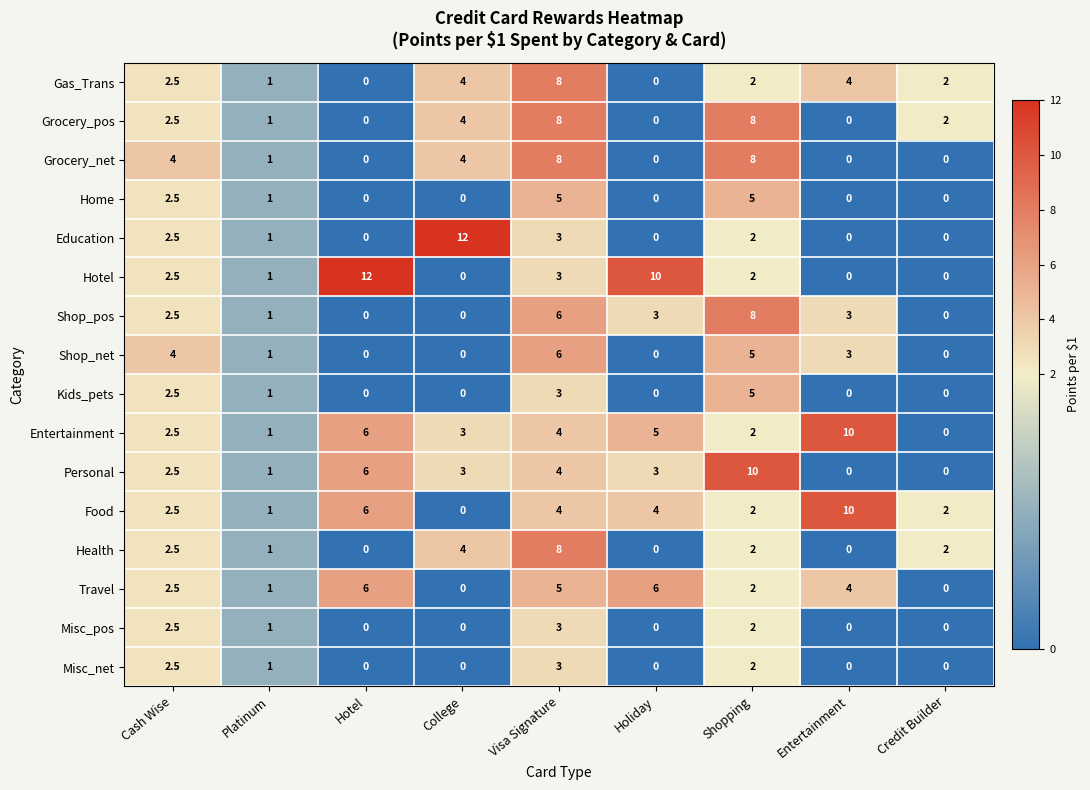

Which category has the highest value in the Shop_net series?

Visa Signature